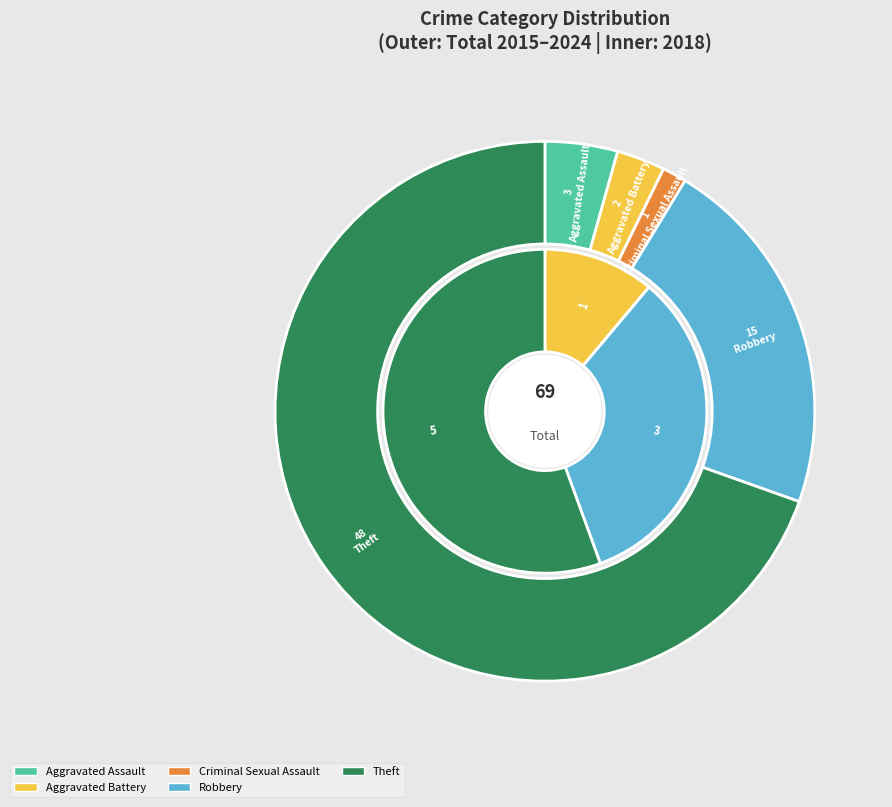

What is the difference between the highest and lowest values at 3?

12